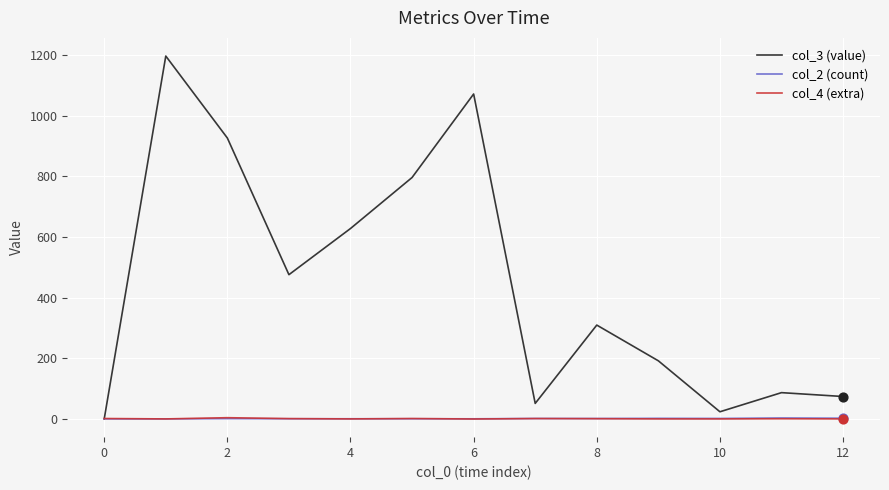

Which series has the largest total across all categories?

col_3 (value)